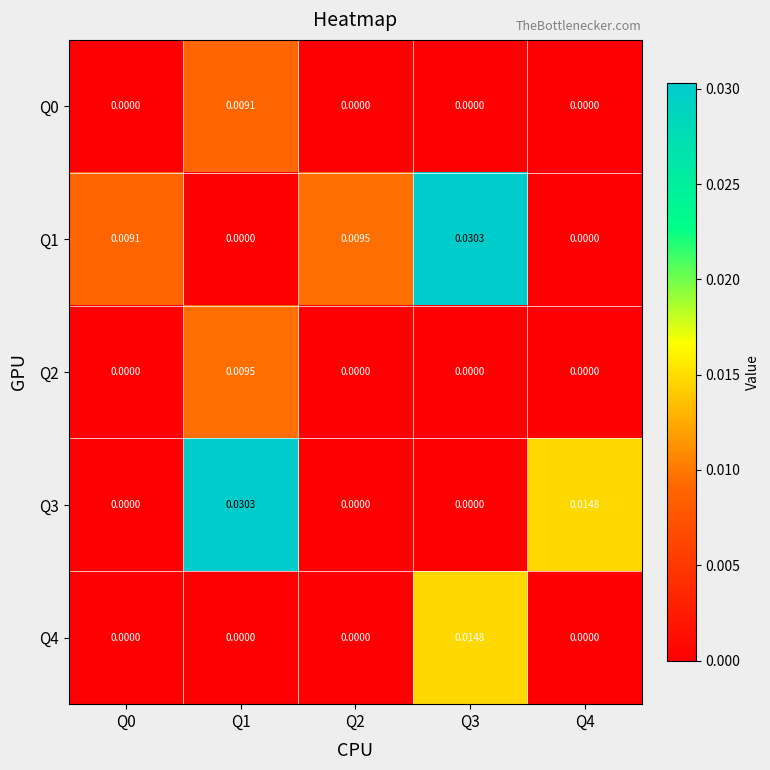

Is the value of Q3 at Q1 greater than the value of Q0 at Q3?

Yes